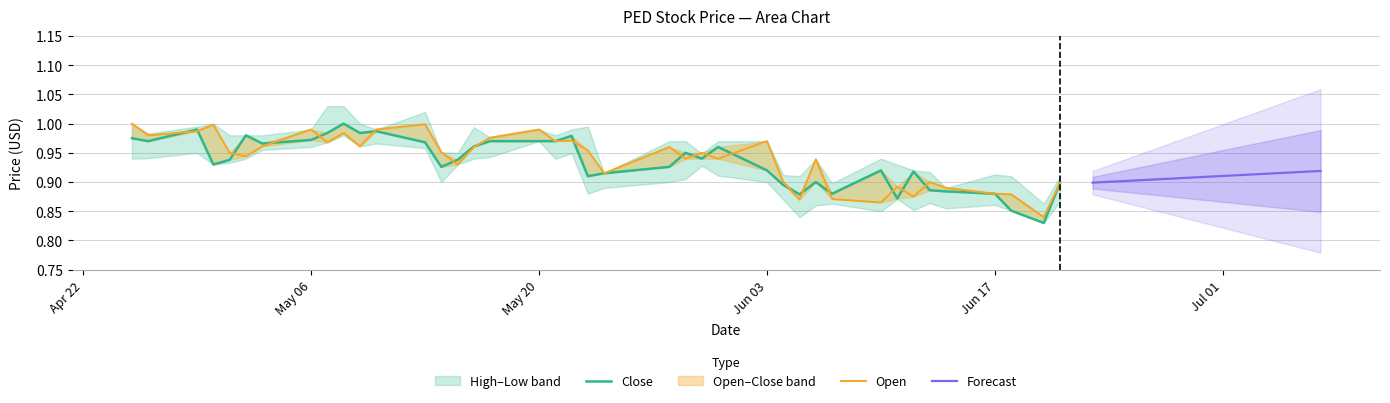

List the series in order of their peak value, highest first.

Close, Open